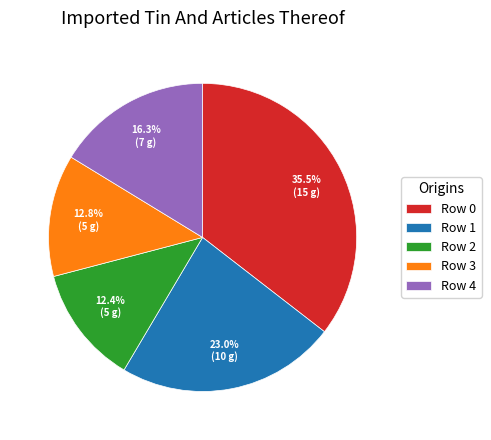

To the nearest percent, what percentage of the pie is Row 1?

23%